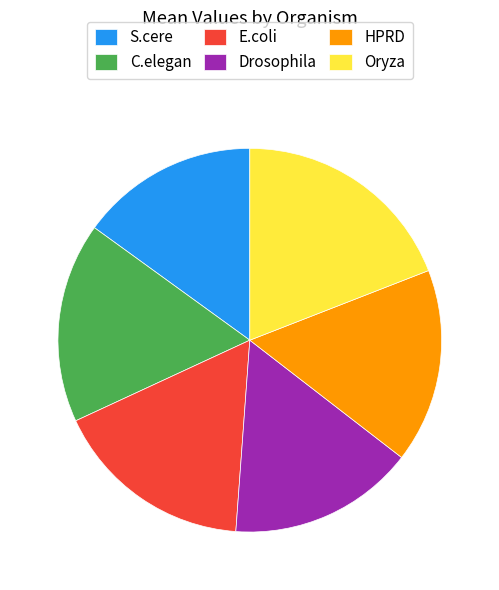

Does E.coli represent more than half of the total?

No